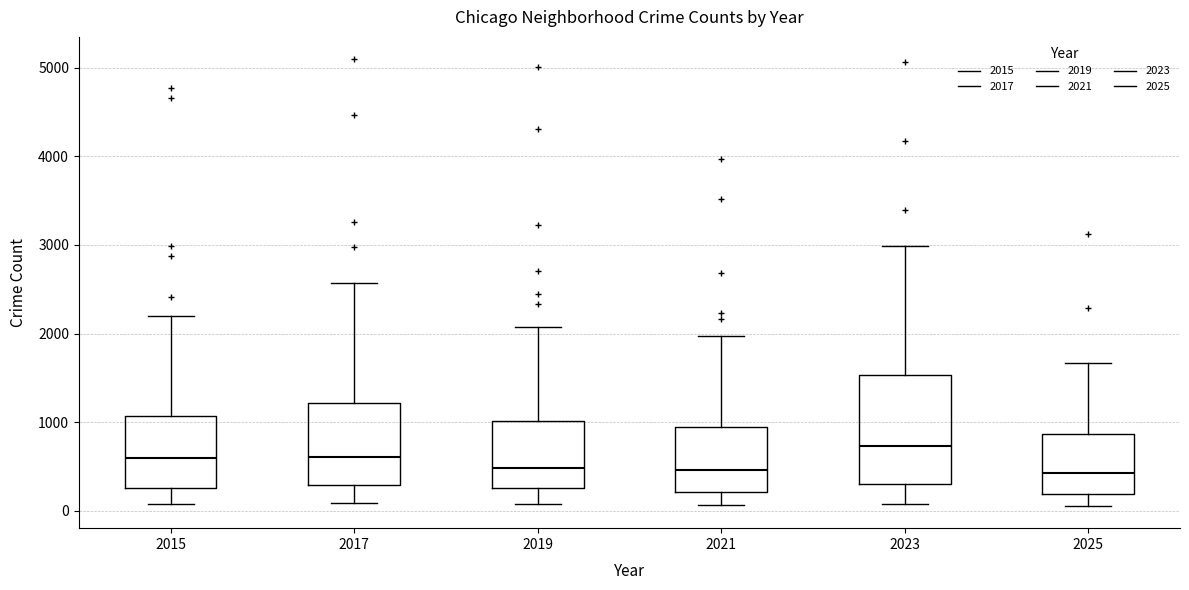

Reading left to right, transcribe this box plot: for each box, give where its median line is, the range the box spans, and where its two whiskers end, as read against the y-axis. The values are not printed on the chart, so give them approximately, as read against the axis.

2015: median 600, box 300 to 1100, whiskers 100 to 2200
2017: median 600, box 300 to 1200, whiskers 100 to 2600
2019: median 500, box 300 to 1000, whiskers 100 to 2100
2021: median 500, box 200 to 900, whiskers 100 to 2000
2023: median 700, box 300 to 1500, whiskers 100 to 3000
2025: median 400, box 200 to 900, whiskers 100 to 1700